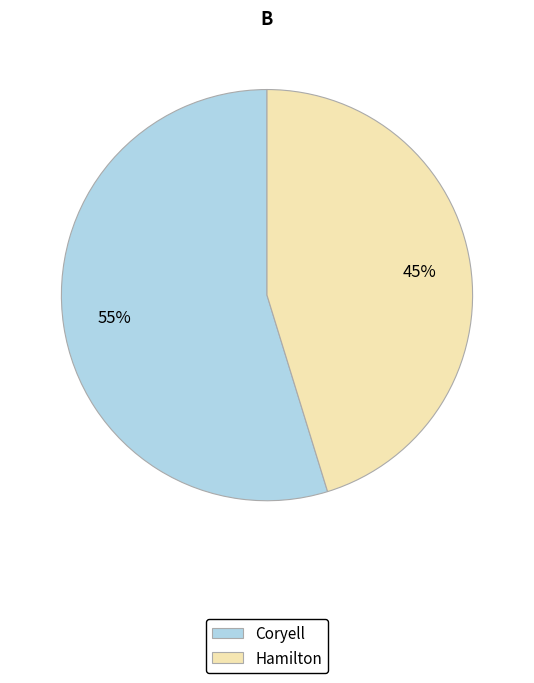

To the nearest percent, what percentage of the pie is Coryell?

55%